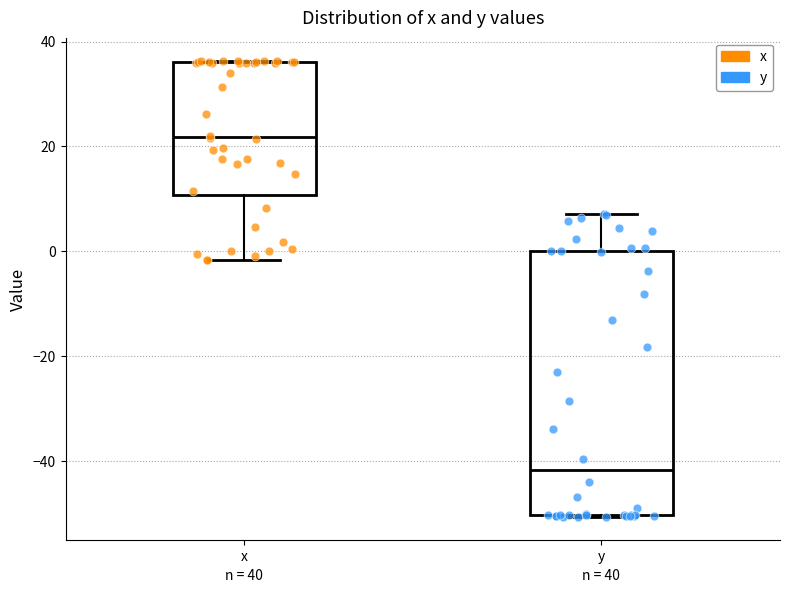

Which box's median line is the highest?

x